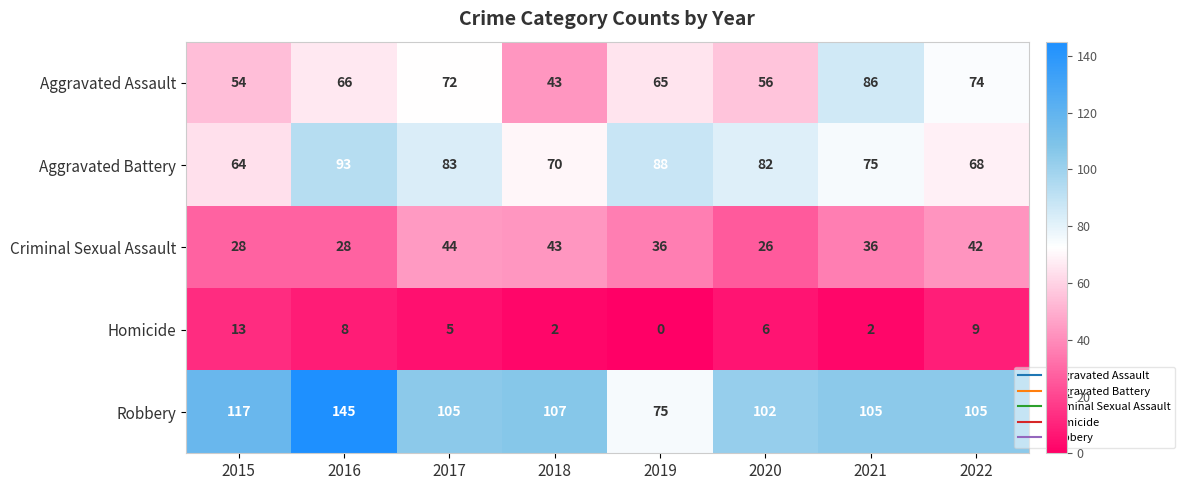

True or false: Aggravated Battery has a value of 28 at 2020.

False